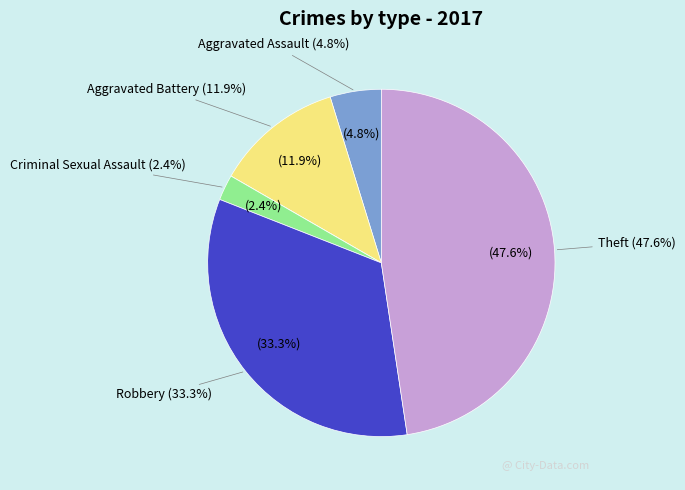

To the nearest percent, what portion does Aggravated Battery represent?

12%